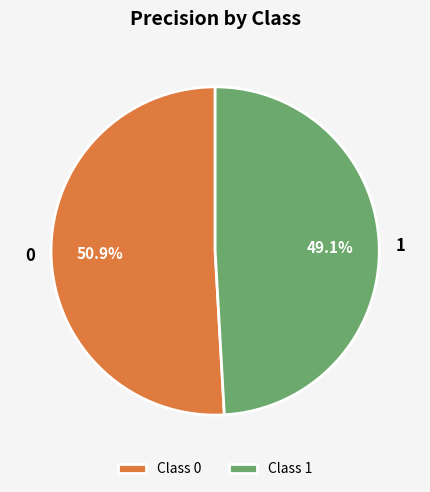

Is 0 the majority of the pie?

Yes